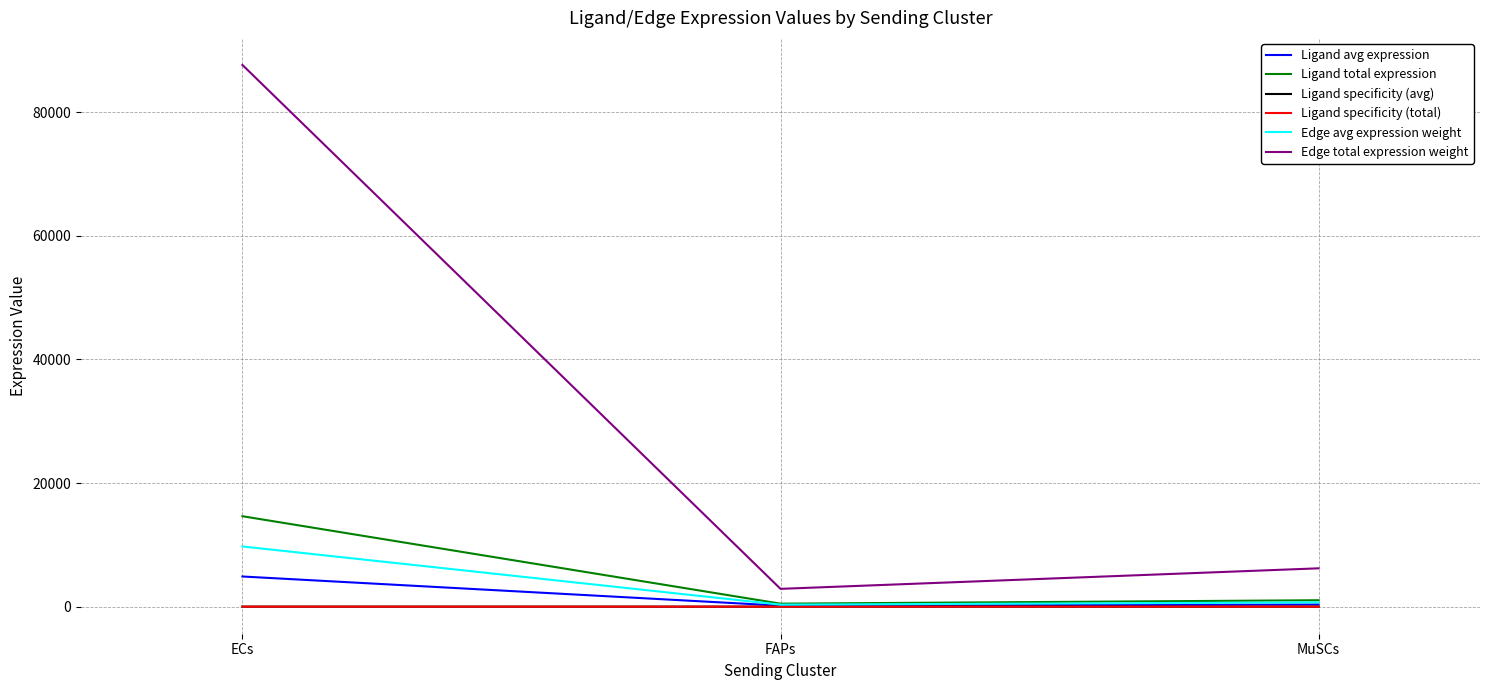

Reading left to right, extract all data points from this chart.

Ligand avg expression: ECs=4876.7	FAPs=160.1	MuSCs=345.0
Ligand total expression: ECs=14630.1	FAPs=480.4	MuSCs=1035.0
Ligand specificity (avg): ECs=0.9	FAPs=0.0	MuSCs=0.1
Ligand specificity (total): ECs=0.9	FAPs=0.0	MuSCs=0.1
Edge avg expression weight: ECs=9738.4	FAPs=319.8	MuSCs=688.9
Edge total expression weight: ECs=87645.9	FAPs=2877.9	MuSCs=6200.4